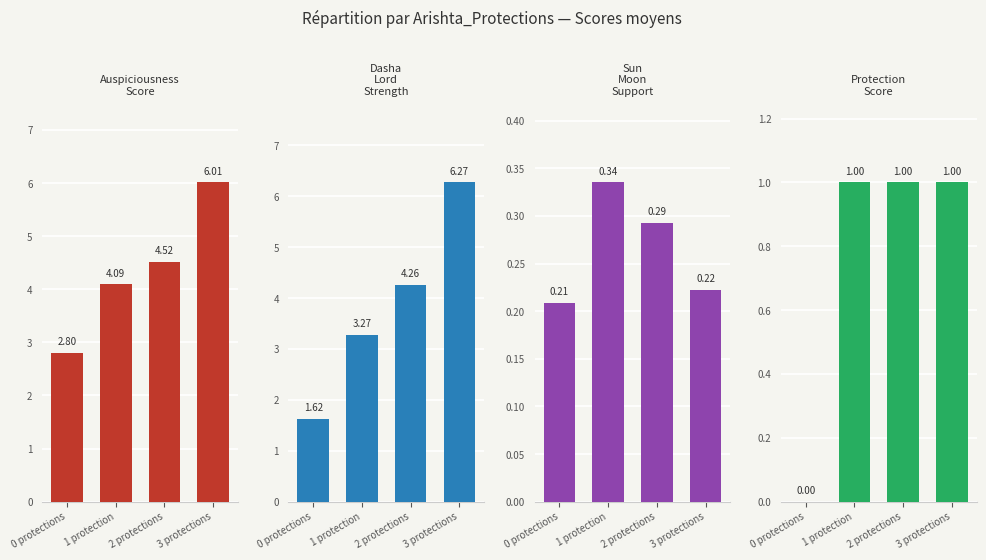

Reading left to right, transcribe all the data shown in this chart.

Auspiciousness_Score: 0 protections=2.8	1 protection=4.1	2 protections=4.5	3 protections=6.0
Dasha_Lord_Strength: 0 protections=1.6	1 protection=3.3	2 protections=4.3	3 protections=6.3
Sun_Moon_Support: 0 protections=0.2	1 protection=0.3	2 protections=0.3	3 protections=0.2
Protection_Score: 0 protections=0.0	1 protection=1.0	2 protections=1.0	3 protections=1.0